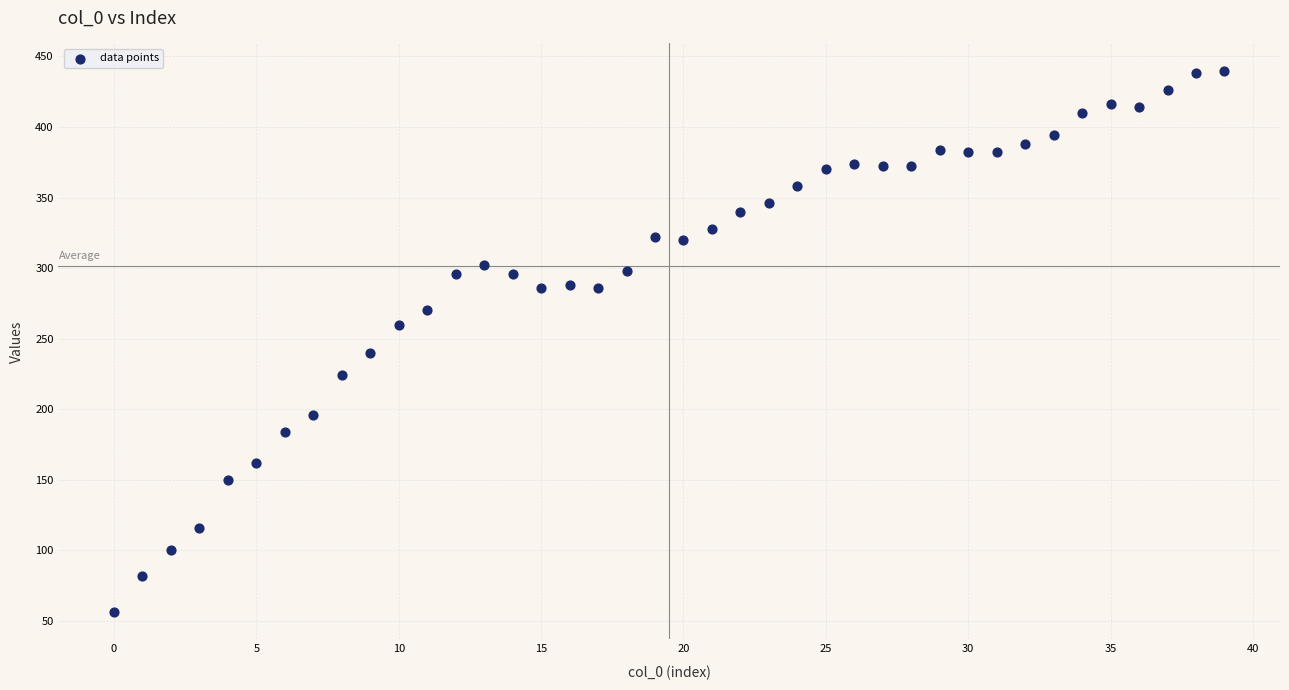

What is the range of Y values (max minus min)?

384